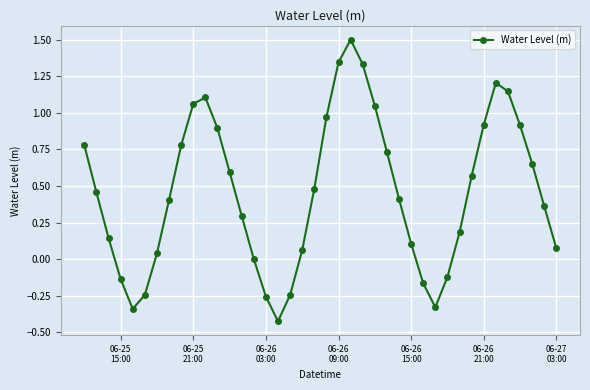

What is the value of the 34th point from the left?

0.9